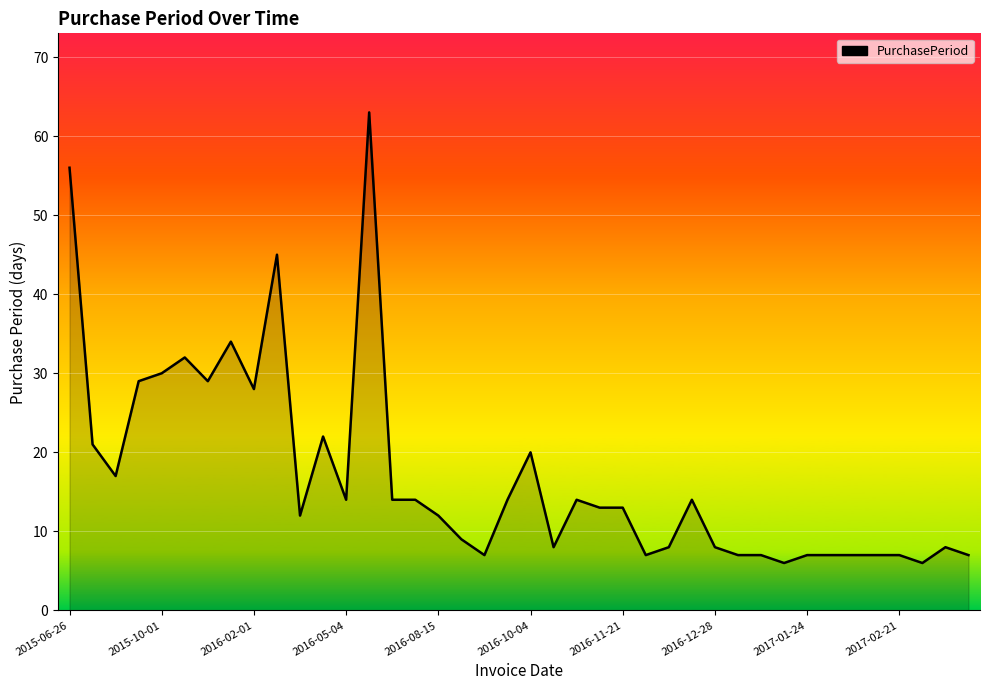

What is the difference between the maximum and minimum values?

57